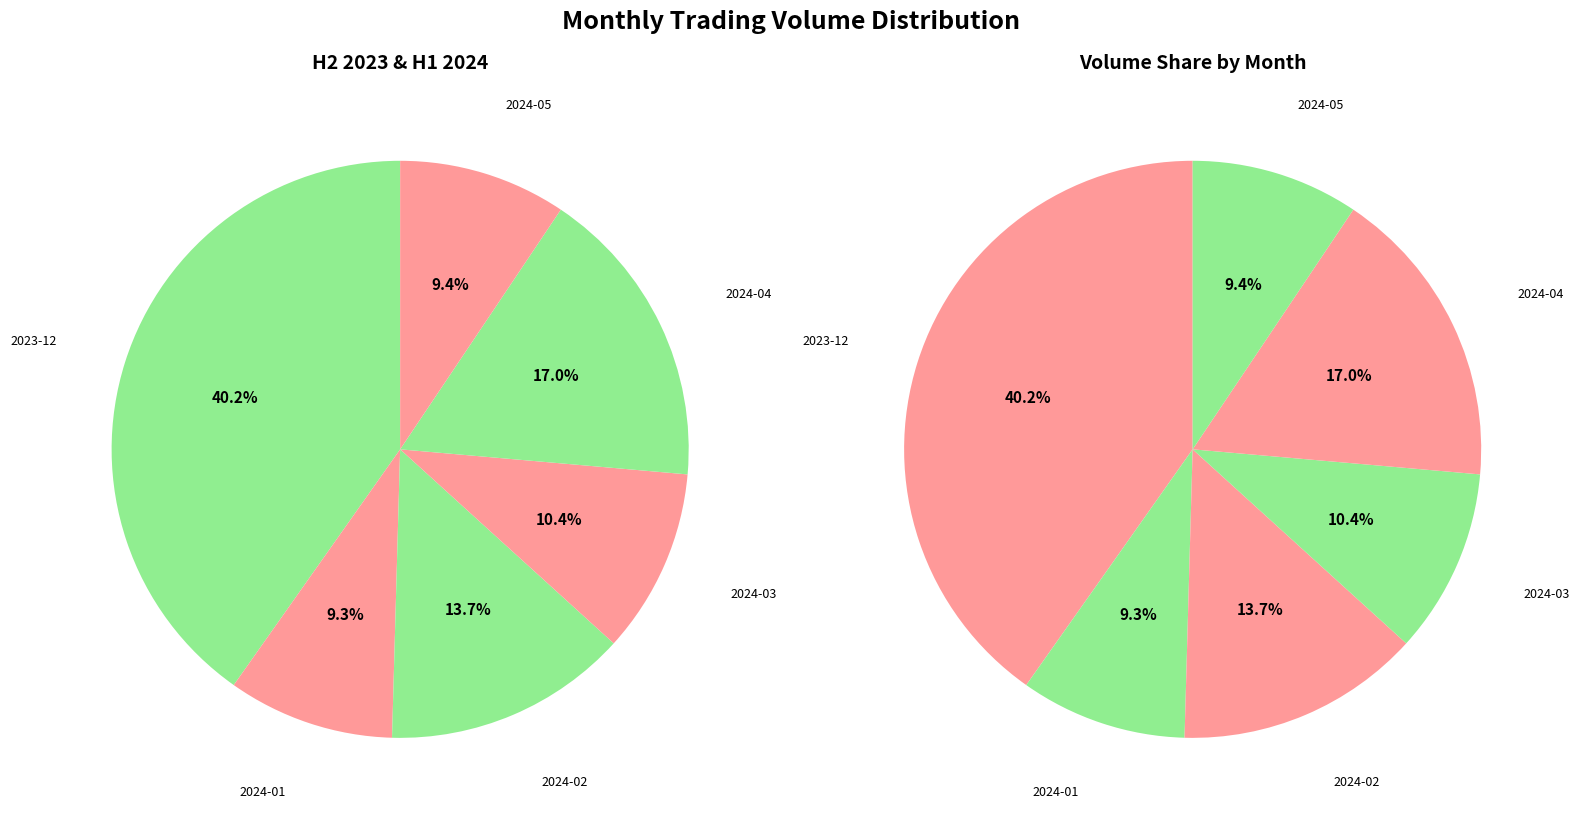

To the nearest percent, what is the combined percentage of 2024-03 and 2024-02?

24%